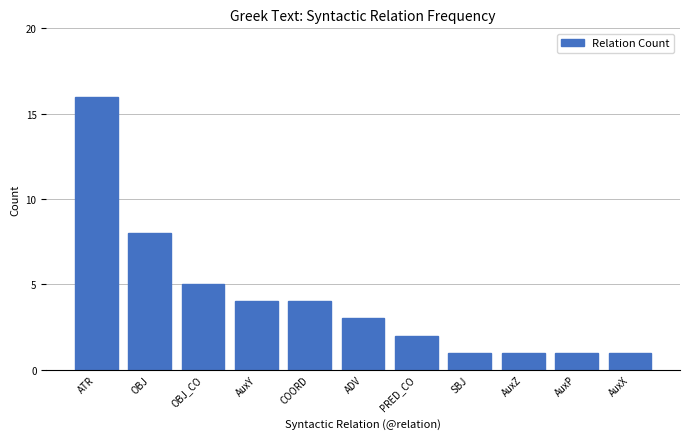

Reading left to right, extract all data points from this chart.

ATR=16	OBJ=8	OBJ_CO=5	AuxY=4	COORD=4	ADV=3	PRED_CO=2	SBJ=1	AuxZ=1	AuxP=1	AuxX=1